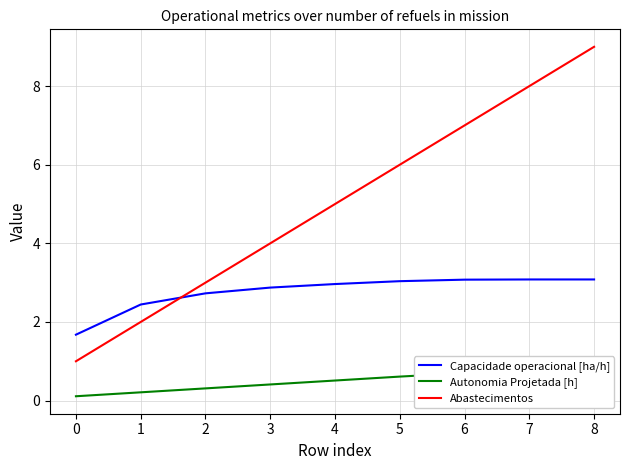

How many lines are shown in the chart?

3